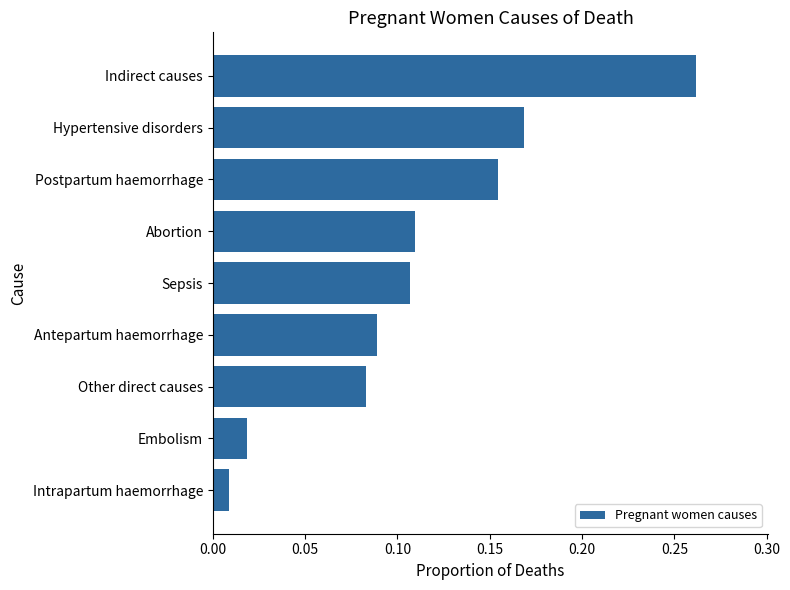

What is the sum of all values?

1.0